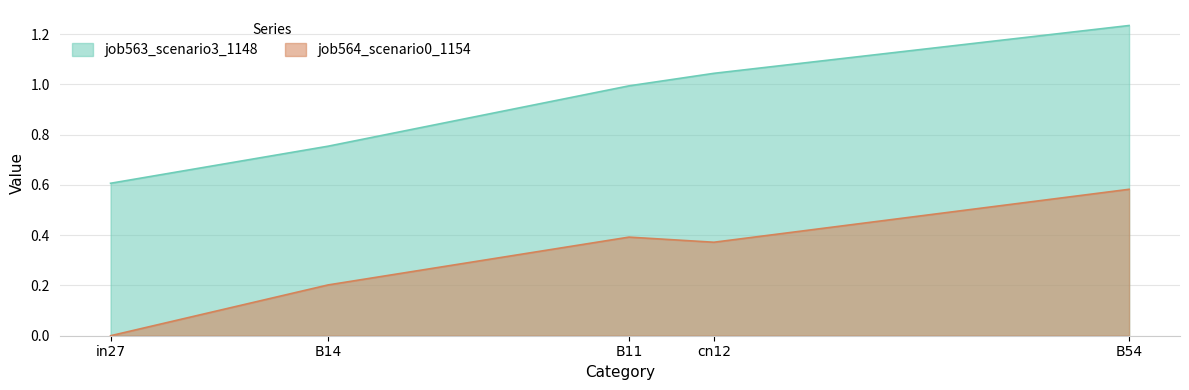

What is the value of the job563_scenario3_1148 point at the 1st from the left?

0.6